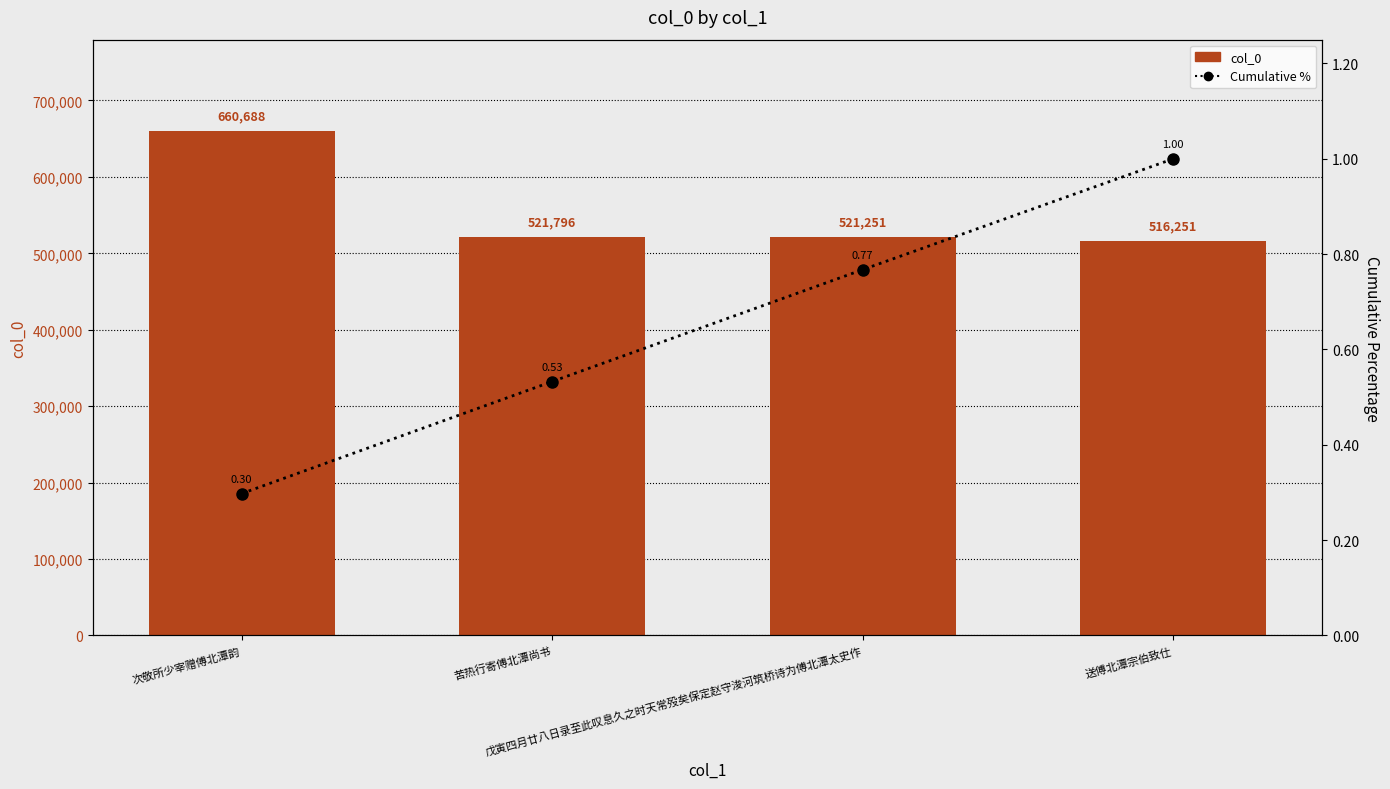

At which label does col_0 reach its minimum?

送傅北潭宗伯致仕